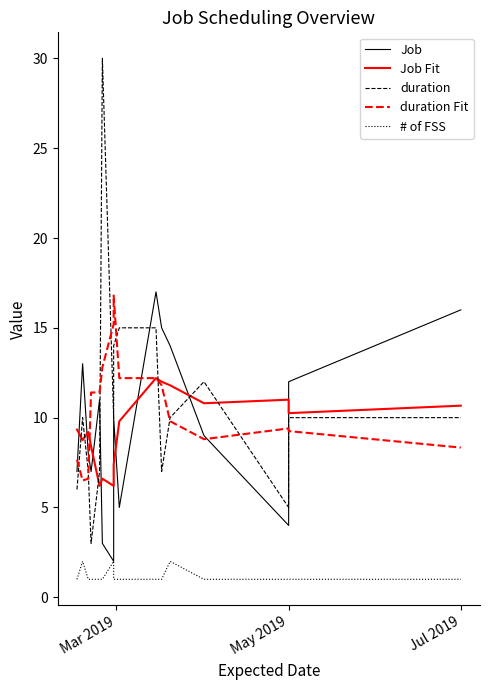

Reading left to right, transcribe all the data shown in this chart.

Job: 7.0	13.0	8.0	7.0	11.0	3.0	2.0	10.0	5.0	17.0	15.0	14.0	9.0	4.0	12.0	16.0
Job Fit: 9.3	8.8	9.2	8.4	6.2	6.6	6.2	7.4	9.8	12.2	12.0	11.8	10.8	11.0	10.2	10.7
duration: 6.0	10.0	7.0	3.0	7.0	30.0	10.0	14.0	15.0	15.0	7.0	10.0	12.0	5.0	10.0	10.0
duration Fit: 7.7	6.5	6.6	11.4	11.4	12.8	15.2	16.8	12.2	12.2	11.8	9.8	8.8	9.4	9.2	8.3
# of FSS: 1.0	2.0	1.0	1.0	1.0	1.0	2.0	1.0	1.0	1.0	1.0	2.0	1.0	1.0	1.0	1.0